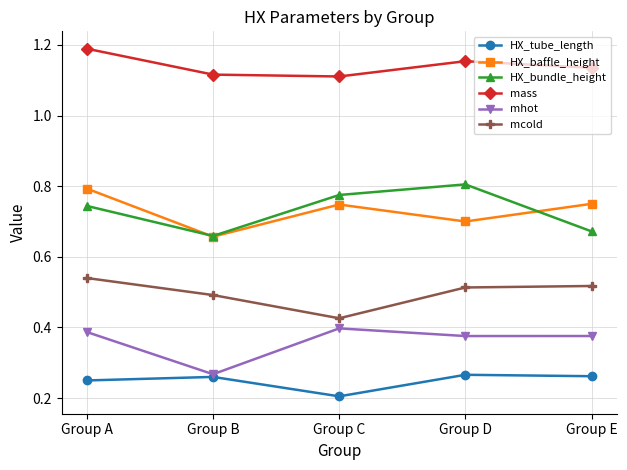

True or false: mhot has a value of 0.6 at Group A.

False